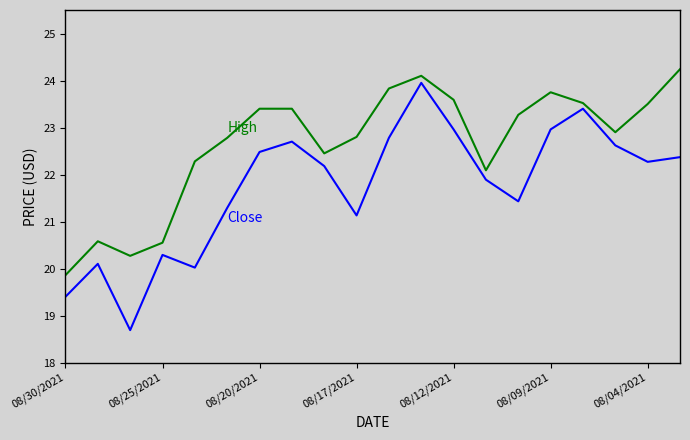

What is the minimum value shown in the chart?

18.7